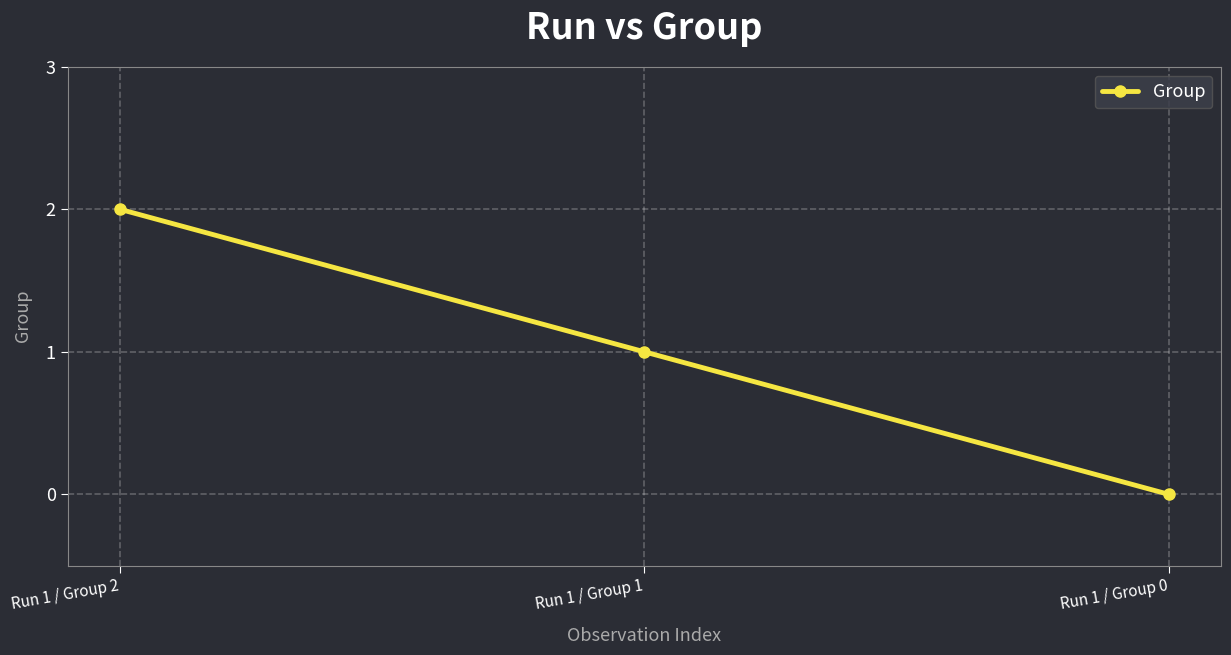

Is it true that the value at Run 1 / Group 0 is 0?

True